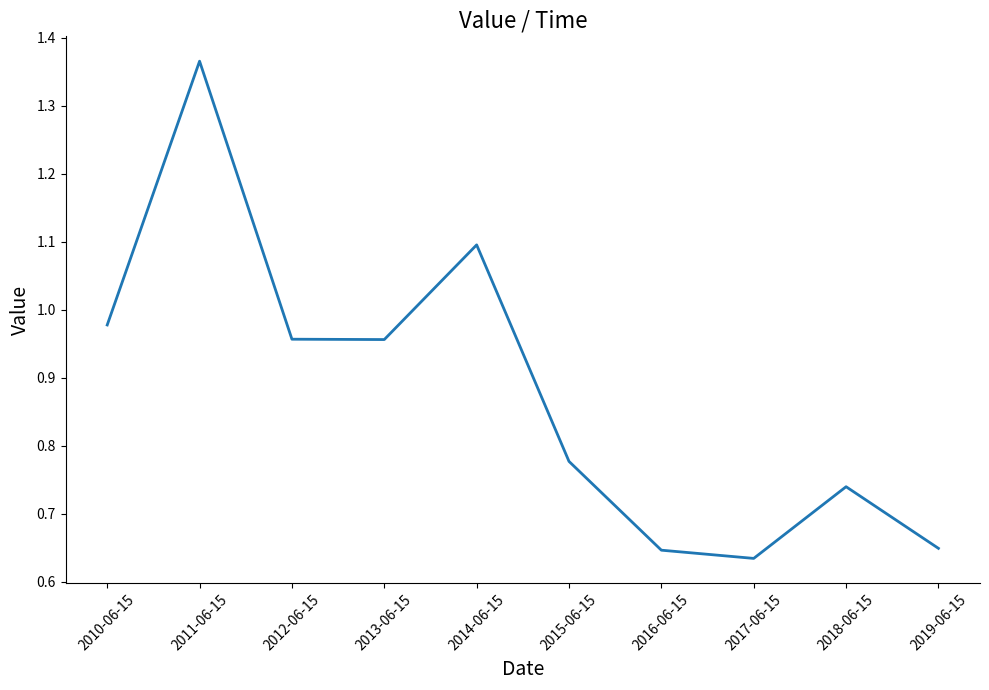

The value at 2019-06-15 is 0.9. True or false?

False